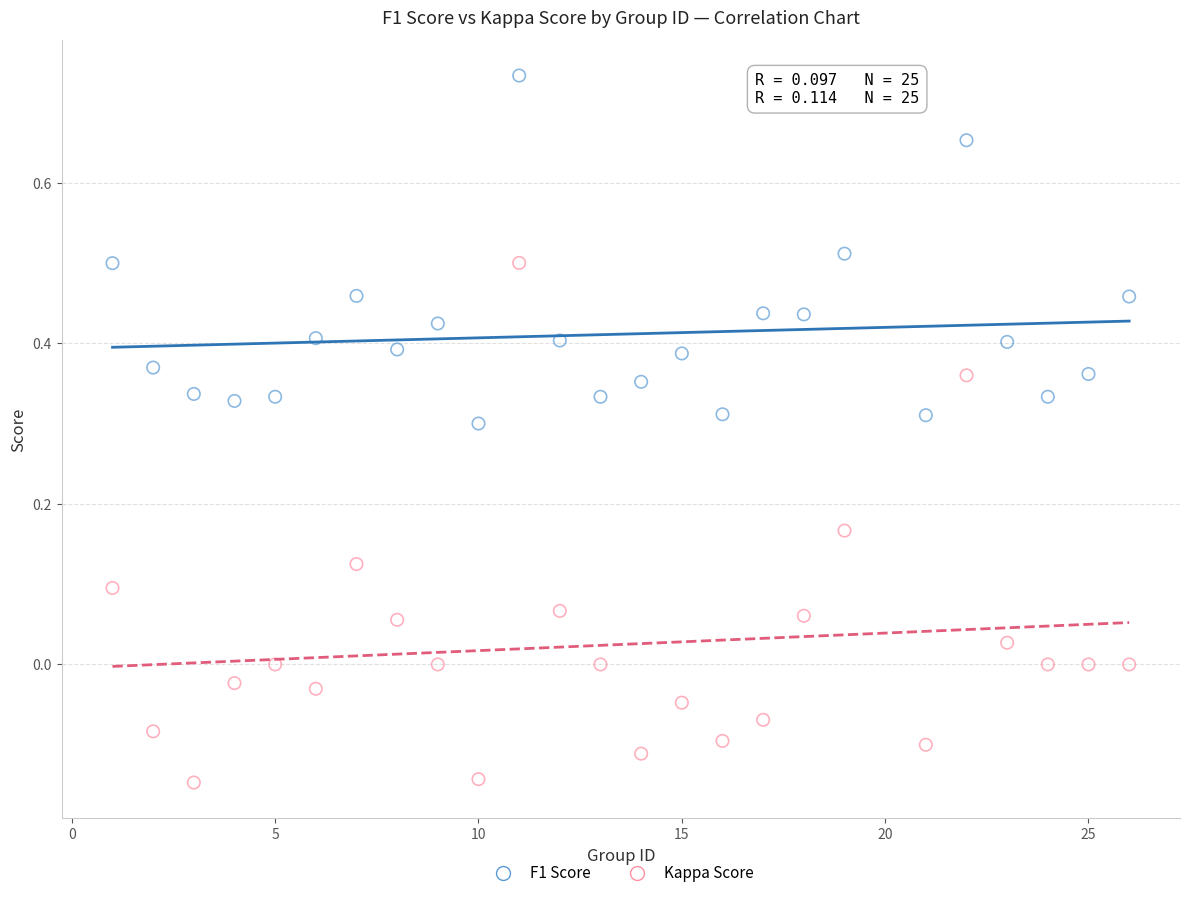

Across all data points, what is the range of X values (max minus min)?

25.0